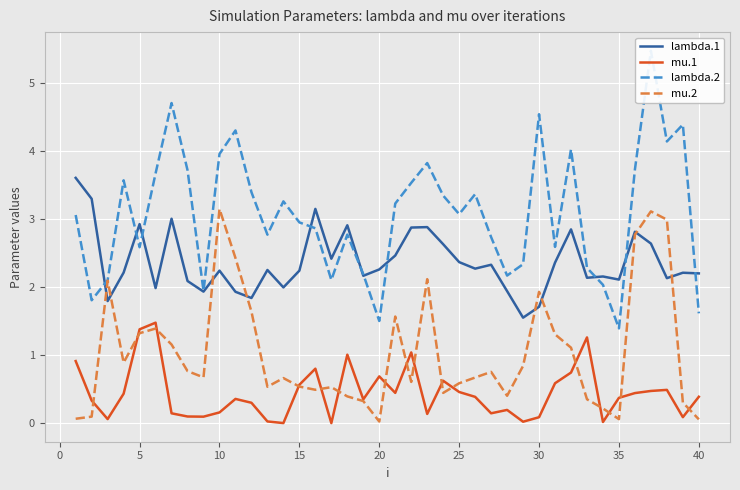

The value of mu.2 at 23 is 0.2. True or false?

False